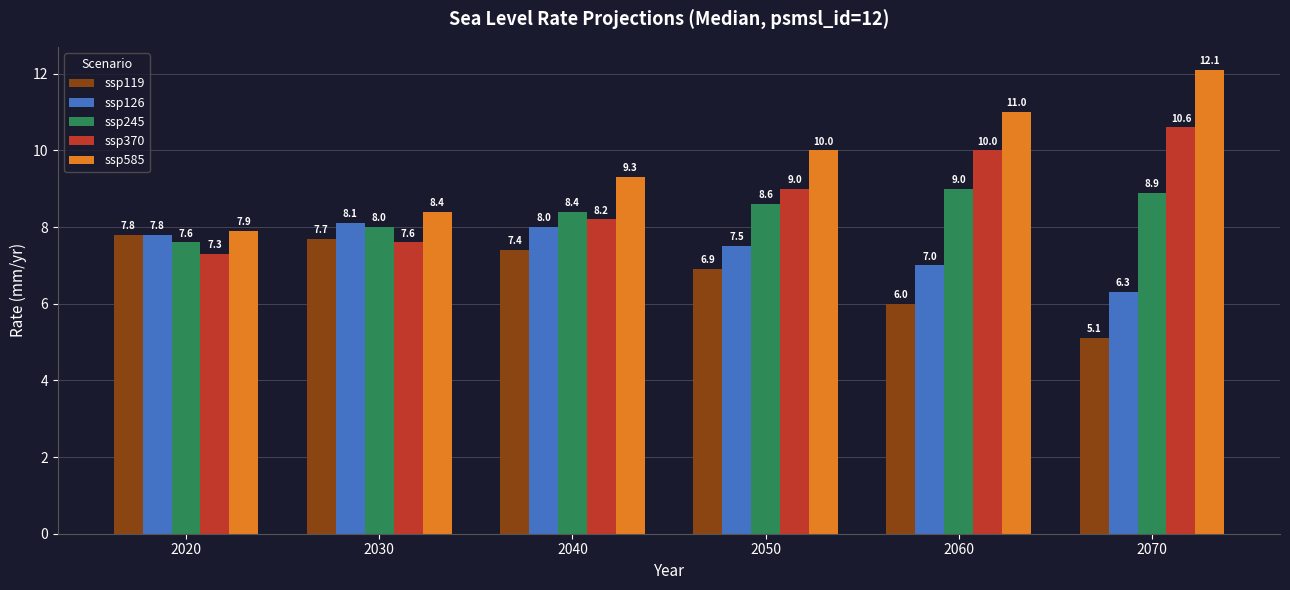

What is the smallest value displayed?

5.1